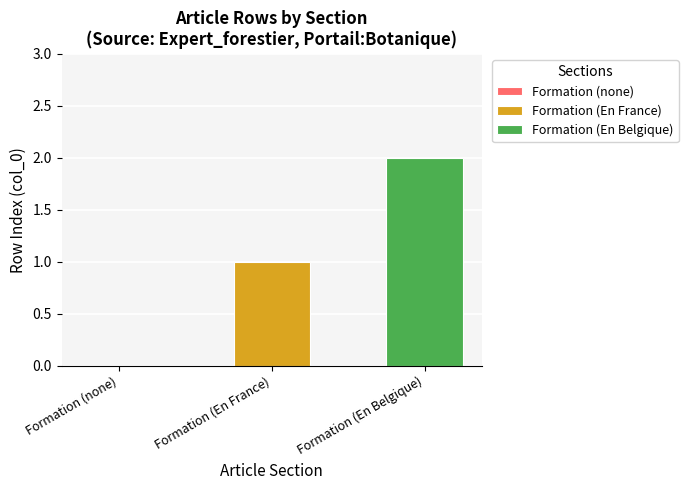

Which series has the widest spread of values?

Formation (En France)